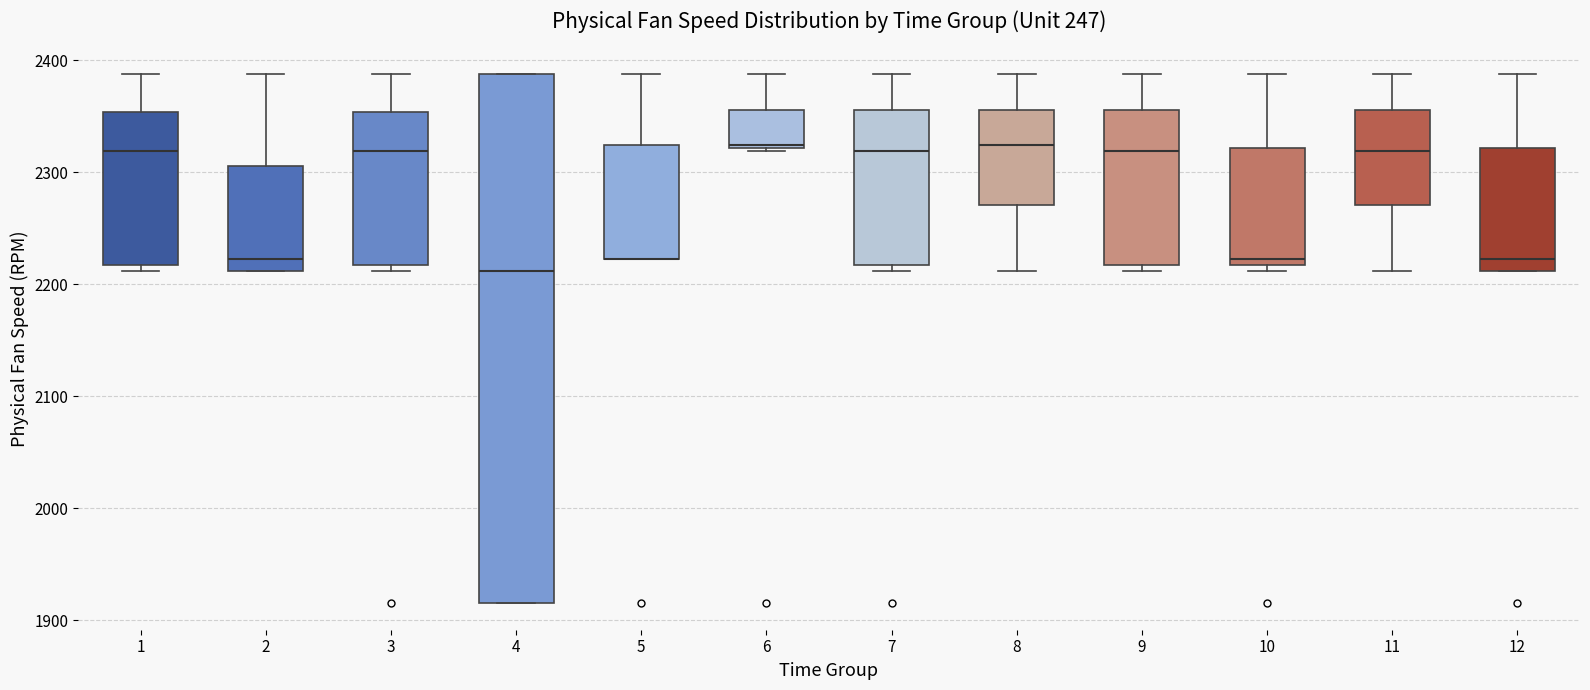

Where is the upper edge of the box at x = 7 on the y-axis? The values are not printed on the chart, so give them approximately, as read against the axis.

2360